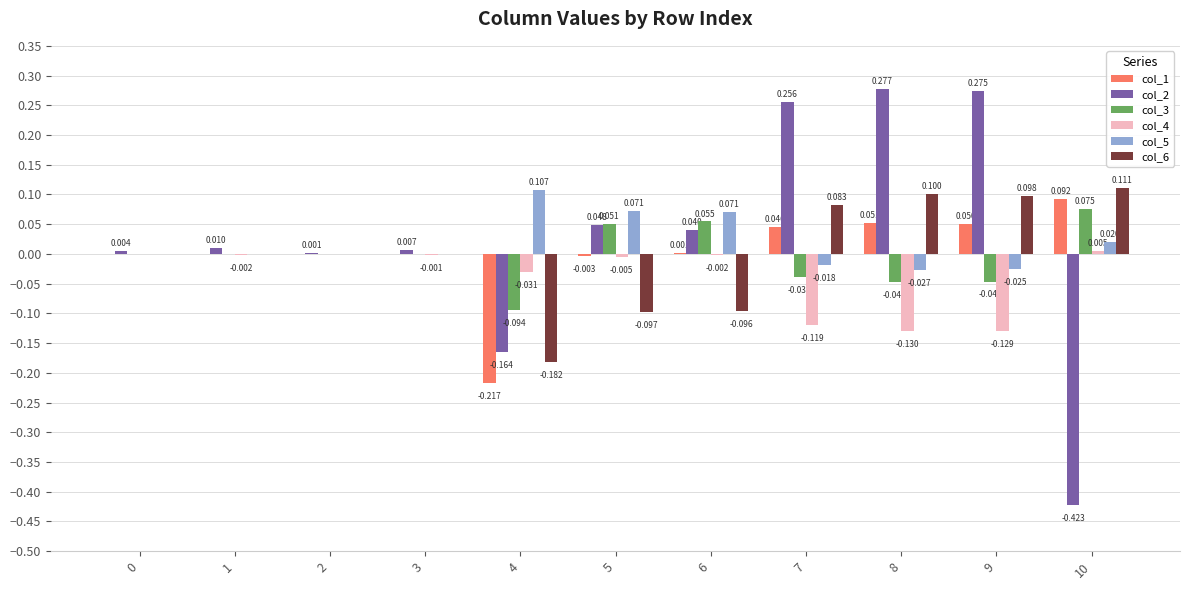

What are all the series names shown in the legend?

col_1, col_2, col_3, col_4, col_5, col_6